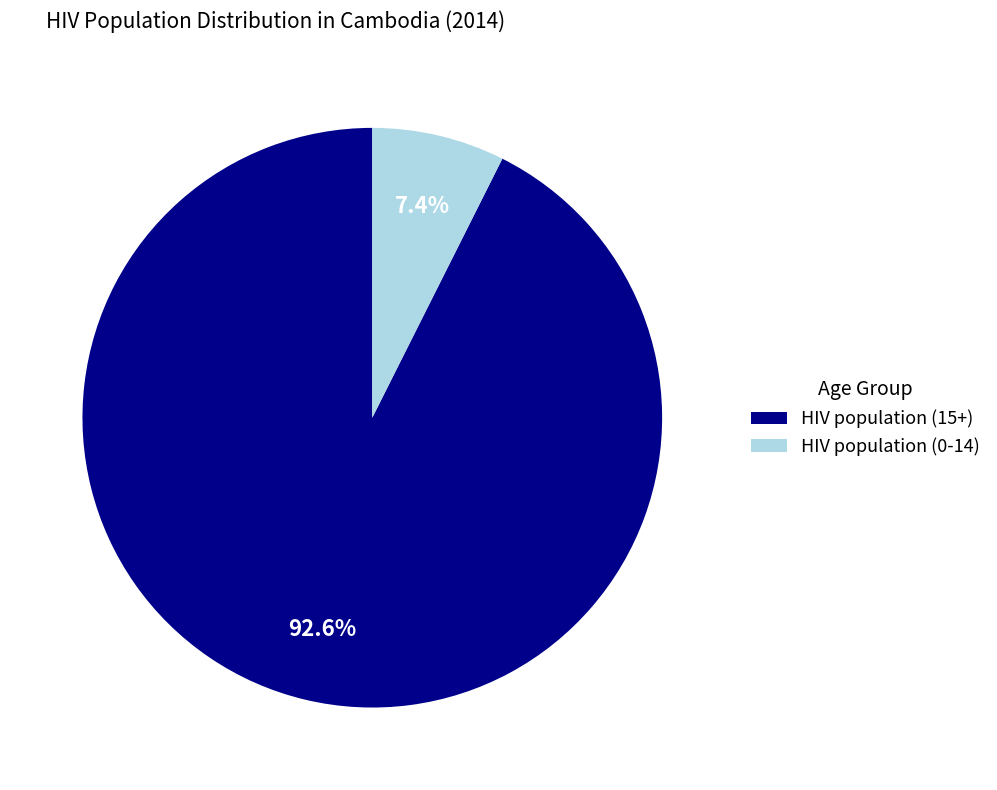

Combined, what portion of the pie is HIV population (15+) and HIV population (0-14)?

100.0%